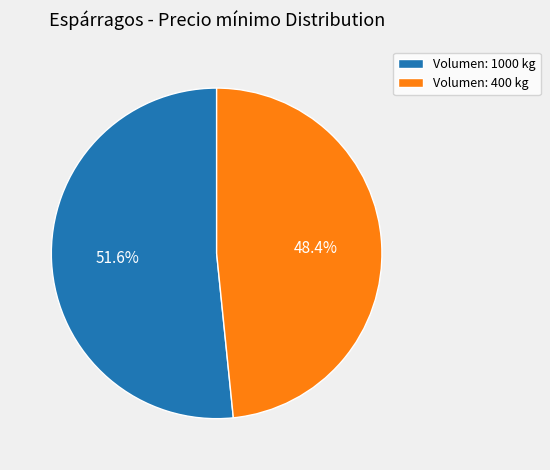

To the nearest percent, what is the difference between the largest and smallest slice percentages?

3%